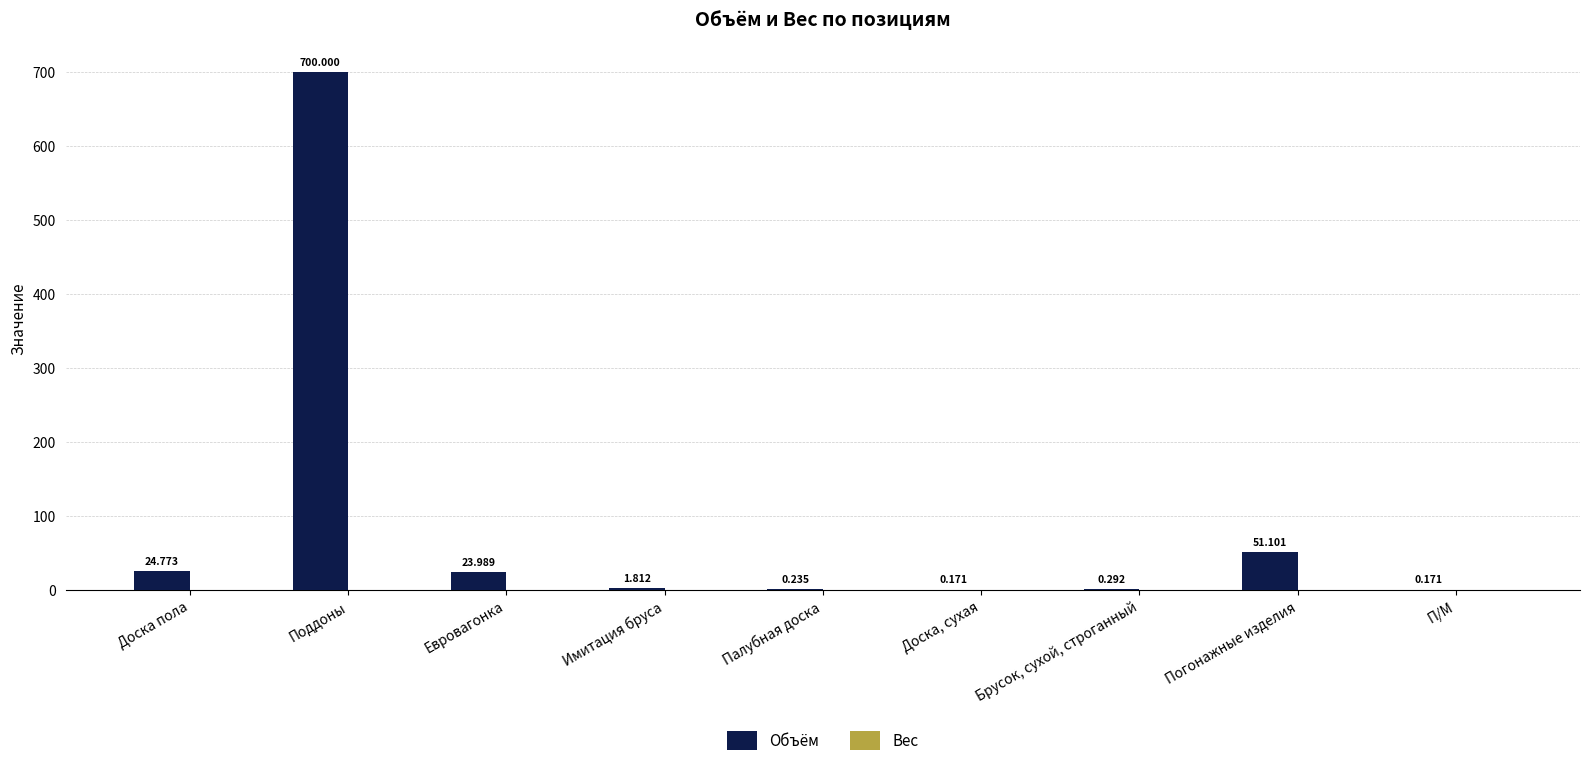

Are the bars horizontal?

No